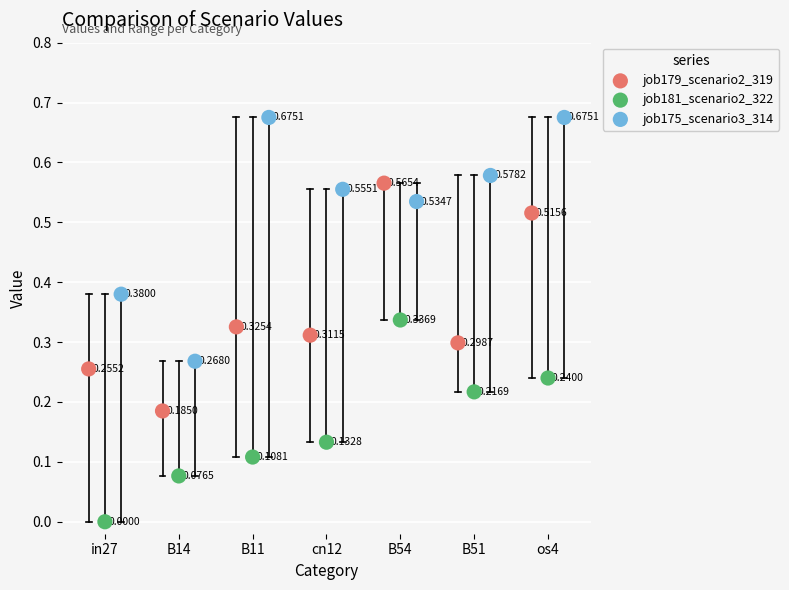

What are all the series names shown in the legend?

job179_scenario2_319, job181_scenario2_322, job175_scenario3_314